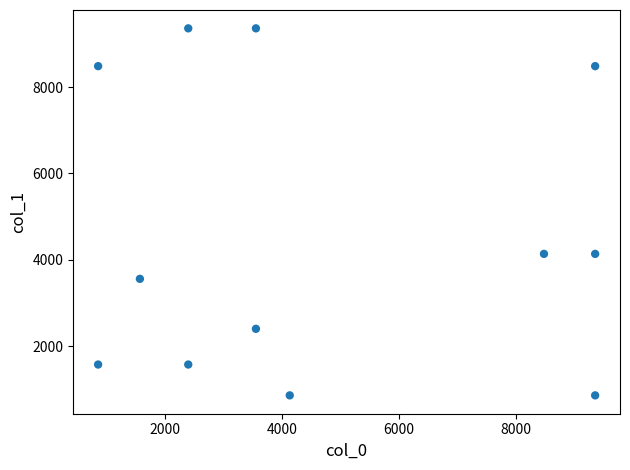

What is the average X value?

4659